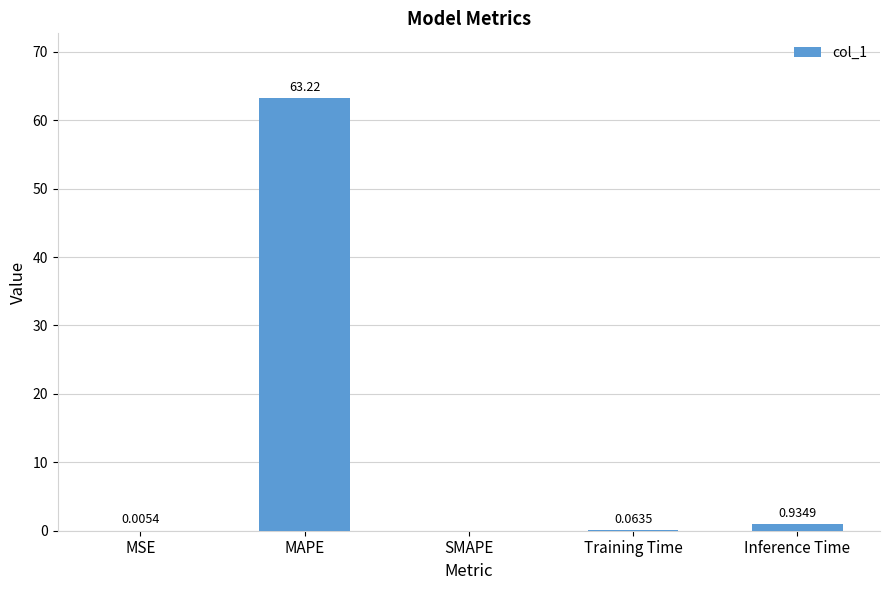

Which category has the highest value across all series?

MAPE